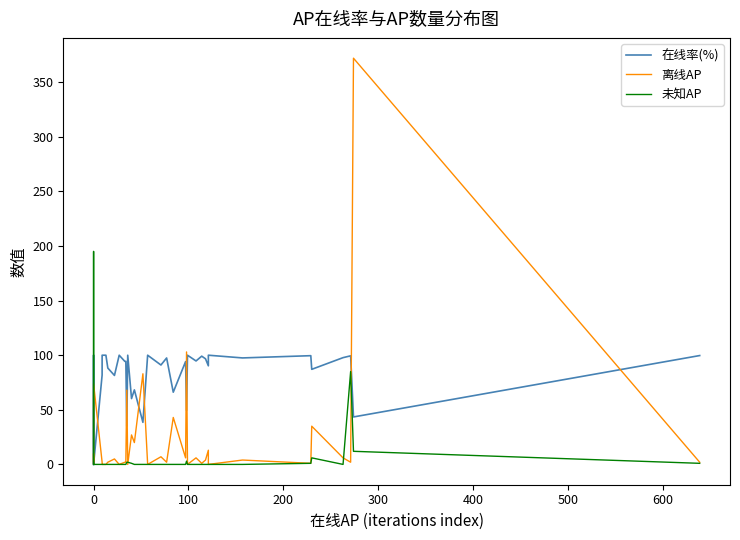

What is the greatest value displayed?

372.0